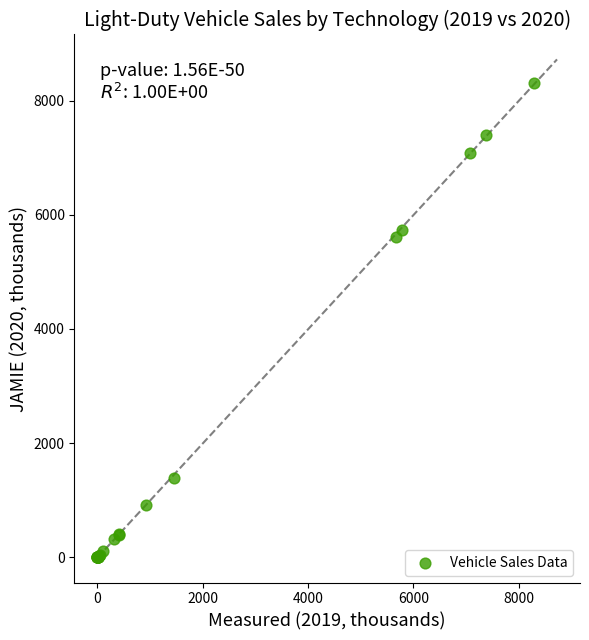

What Y value in the scatter plot is closest to 4157?

5617.0